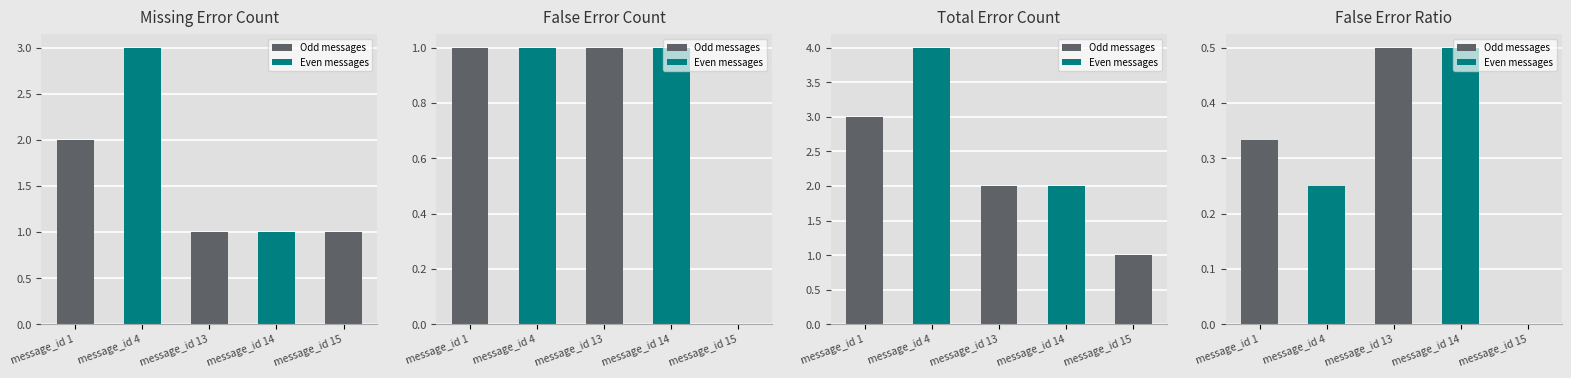

What is the difference between the False errors values at message_id 15 and message_id 1?

1.0